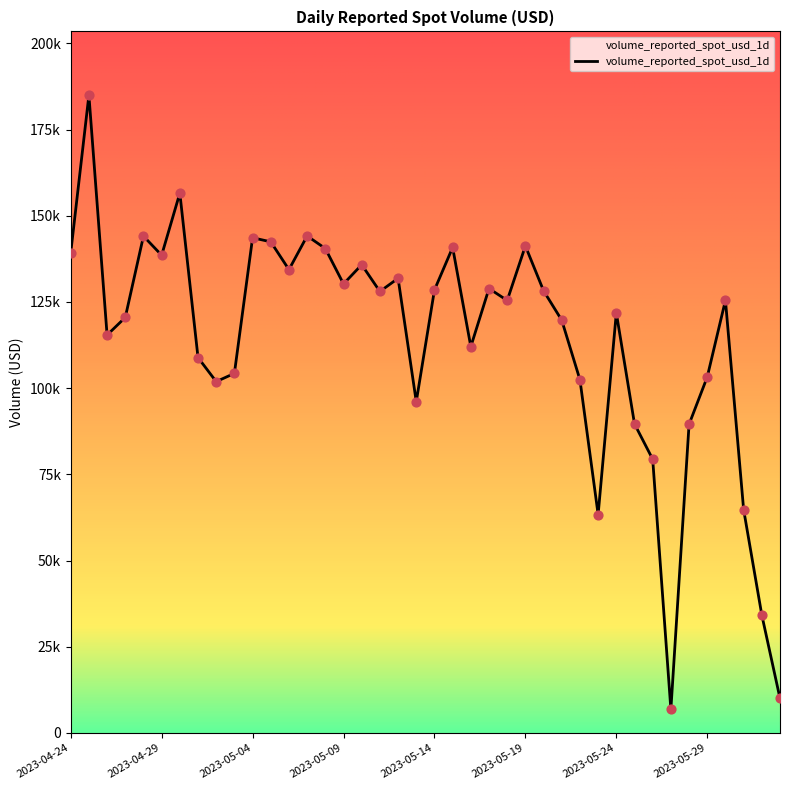

Does the chart have visible grid lines?

No